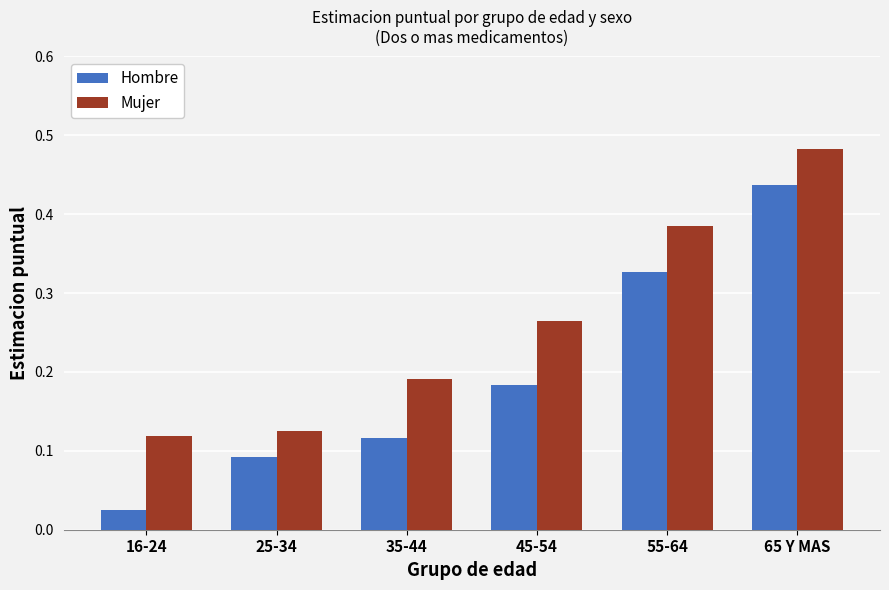

Which series has the largest range (max minus min)?

Hombre